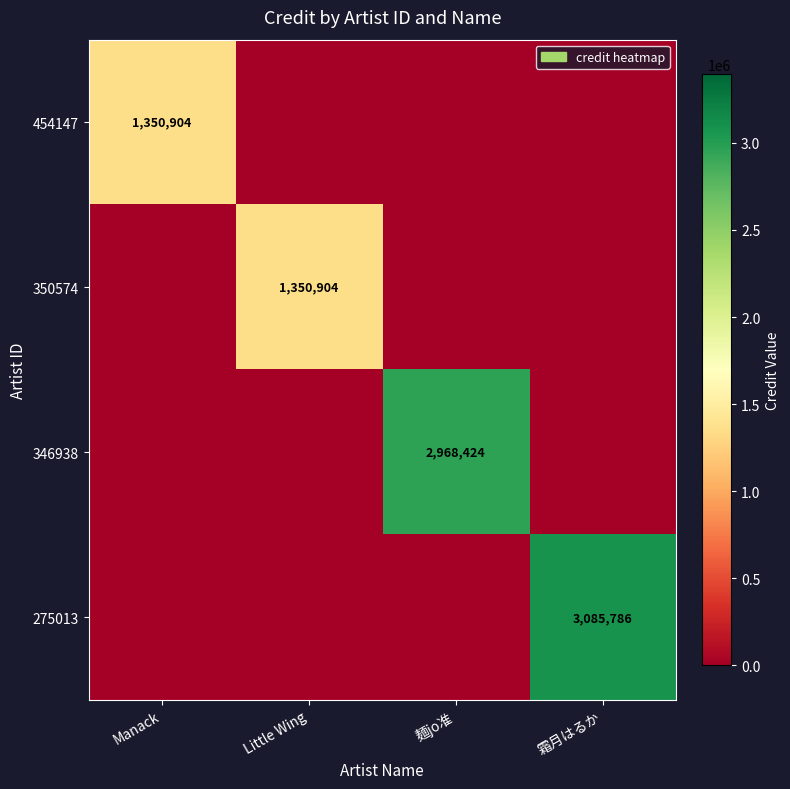

True or false: 275013 has a value of 3085786 at 霜月はるか.

True